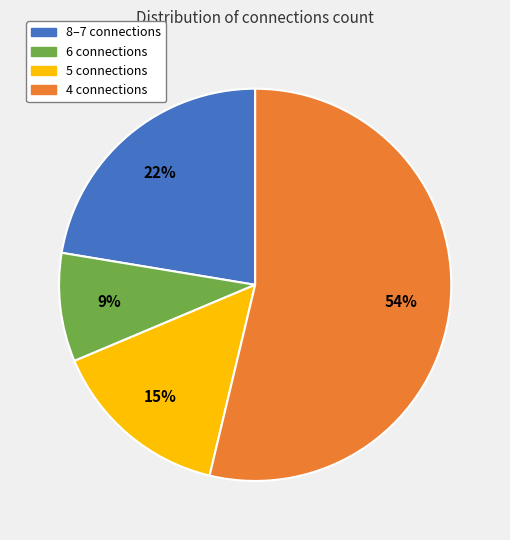

Combined, do 4 connections and 5 connections account for over 50%?

Yes